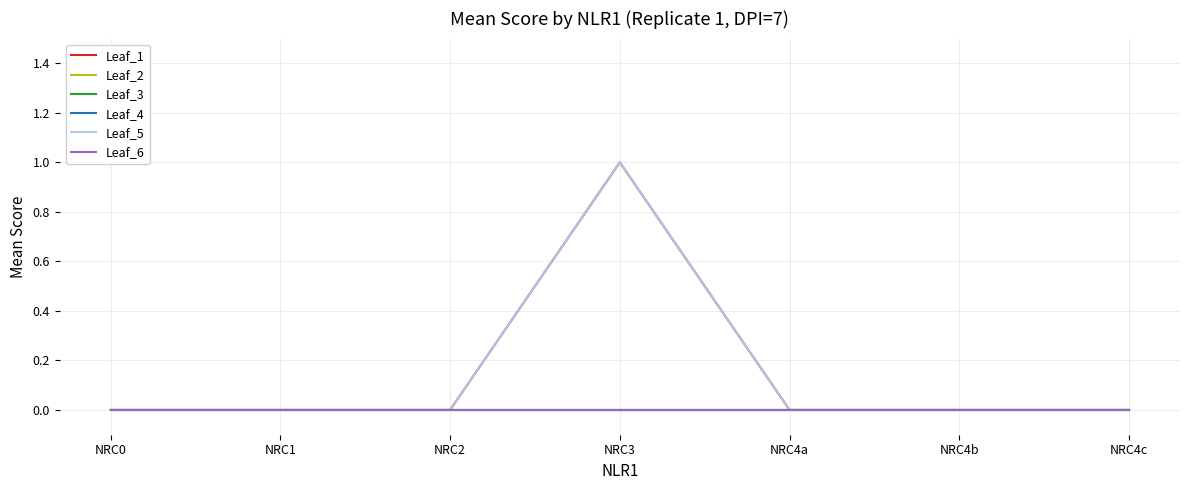

What is the label of the 4th point from the left?

NRC3